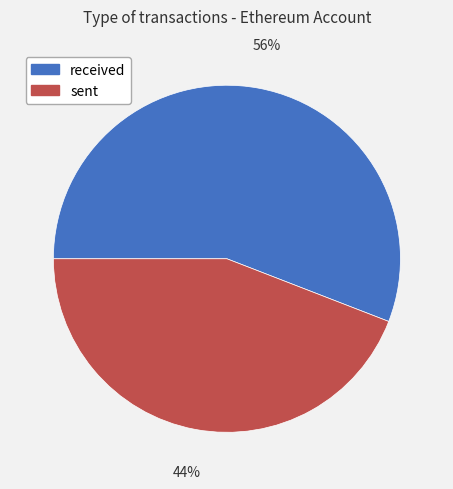

To the nearest percent, what is the combined percentage of sent and received?

100%